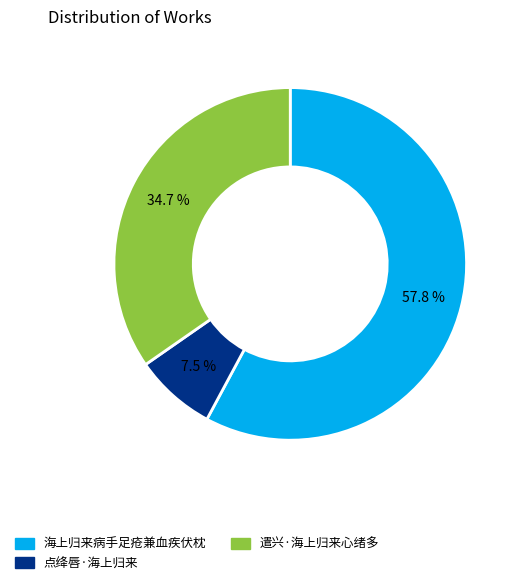

Approximately how many times larger is the value at 遣兴·海上归来心绪多 compared to 点绛唇·海上归来?

4.6